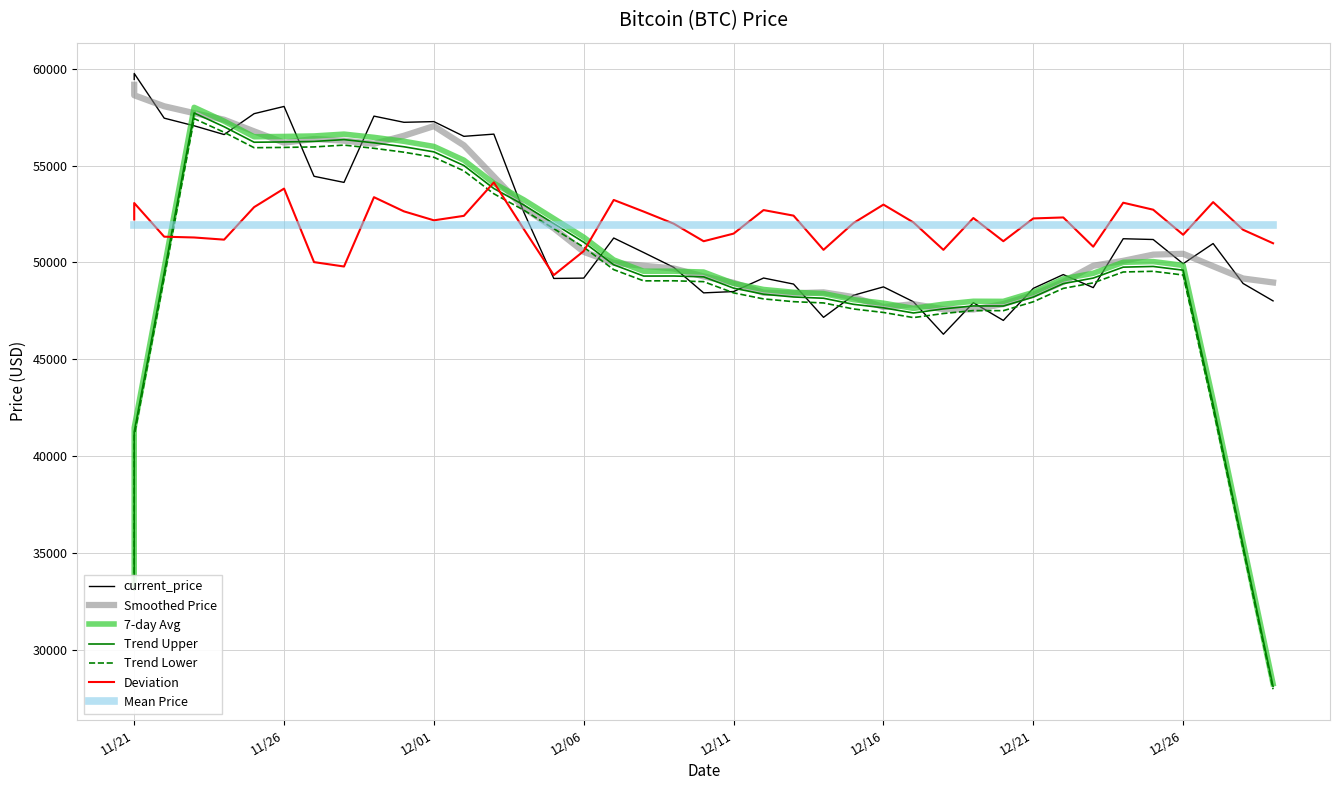

What is the approximate value at 12/27/2021, to the nearest 50?

50950